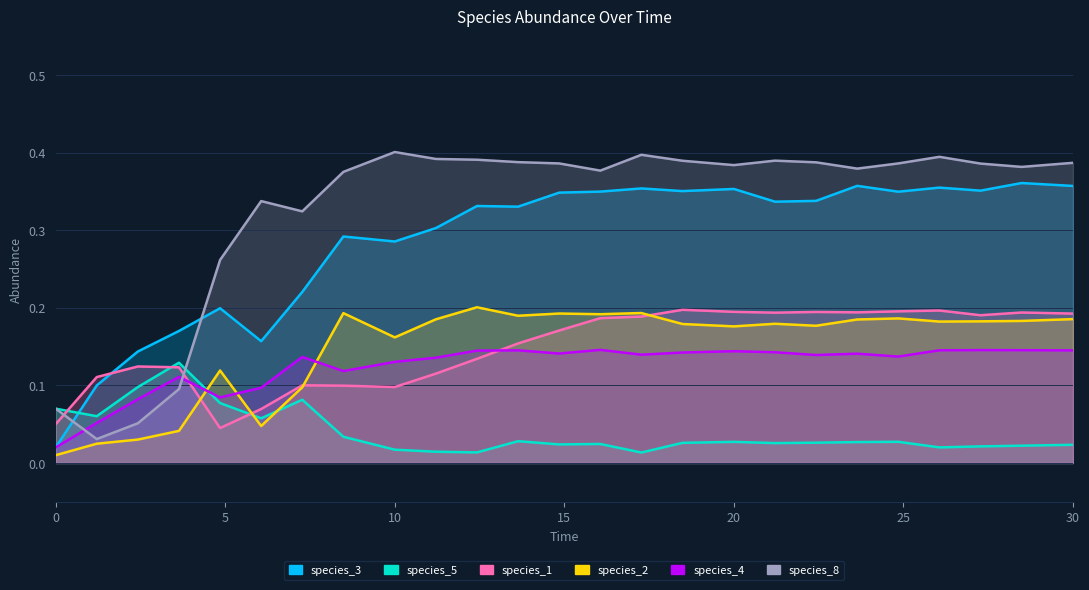

What is the difference between the second highest and minimum values in the species_8 series?

0.4